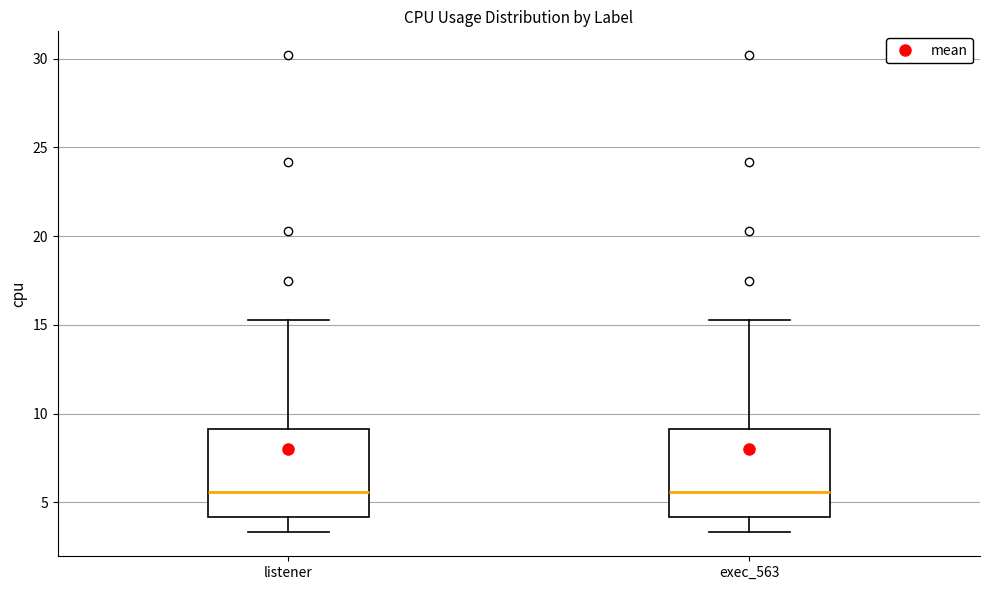

Reading left to right, transcribe this box plot: for each box, give where its median line is, the range the box spans, and where its two whiskers end, as read against the y-axis. The values are not printed on the chart, so give them approximately, as read against the axis.

listener: median 5.5, box 4.0 to 9.0, whiskers 3.5 to 15.5
exec_563: median 5.5, box 4.0 to 9.0, whiskers 3.5 to 15.5